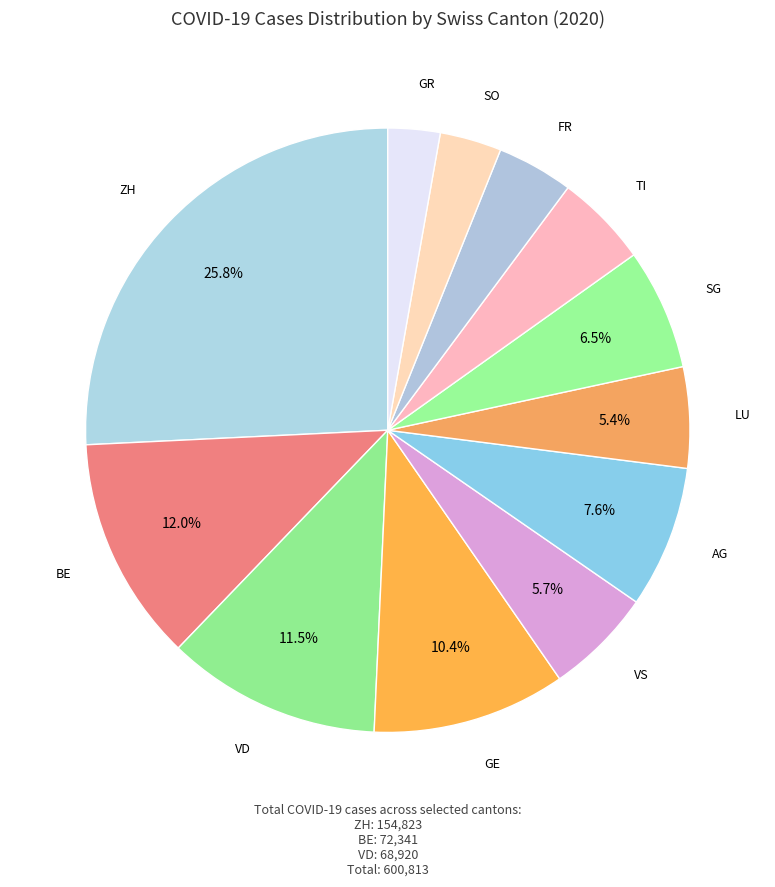

Between GR and LU, which is larger?

LU